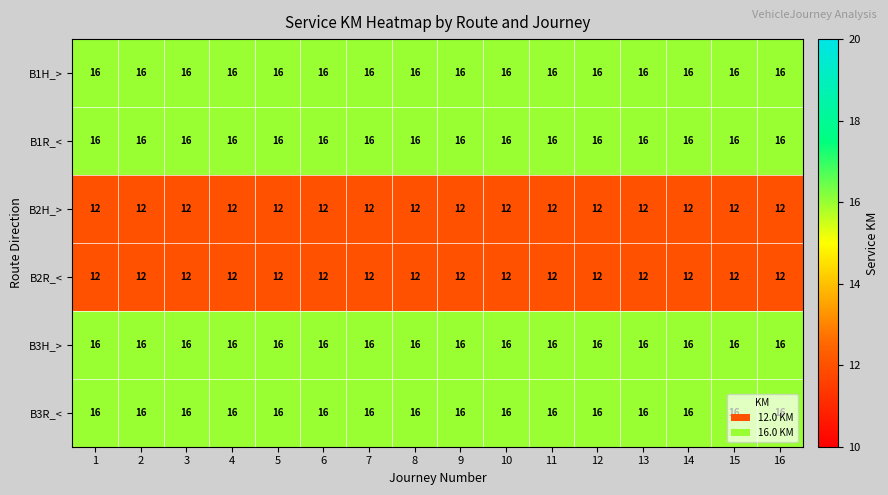

What is the smallest value displayed?

12